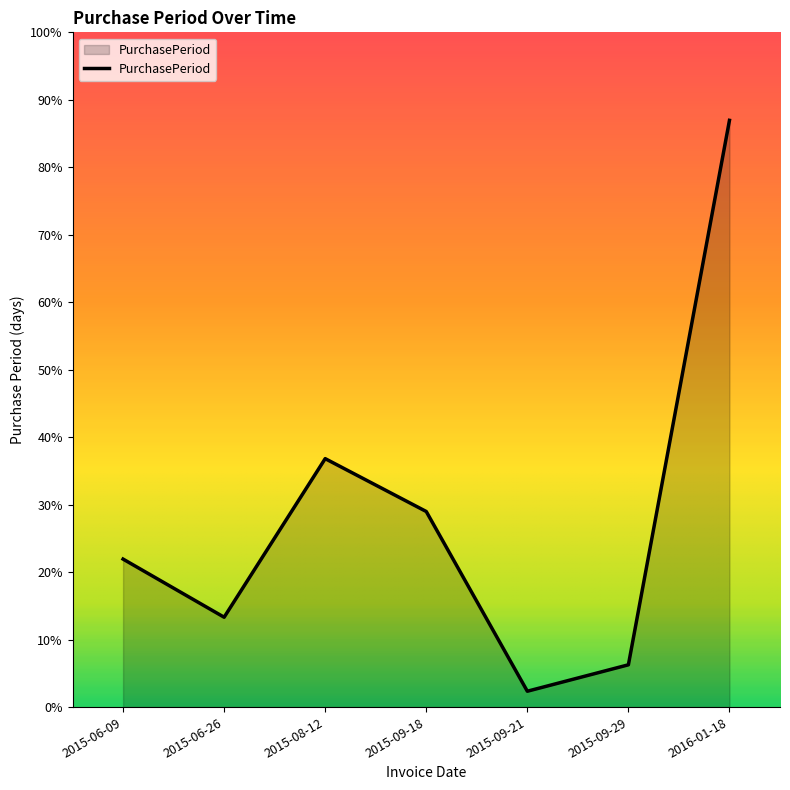

Does the chart display data point markers on the line(s)?

No